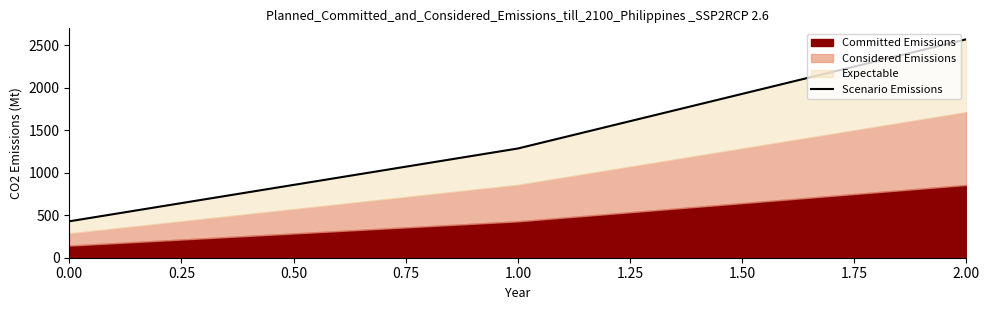

What is the difference between the second highest and minimum values?

857.1